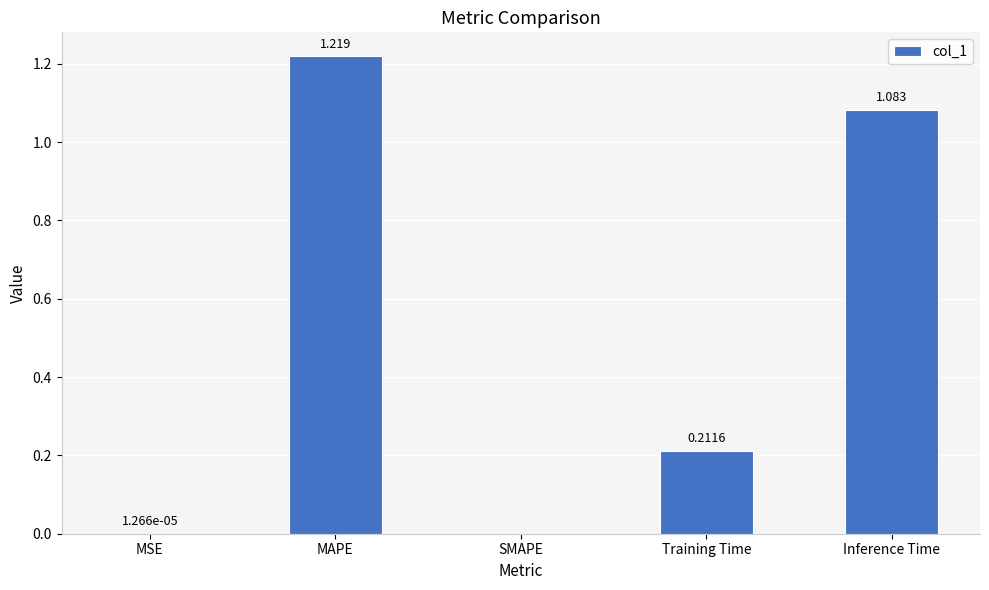

Which label corresponds to the largest value in the chart?

MAPE